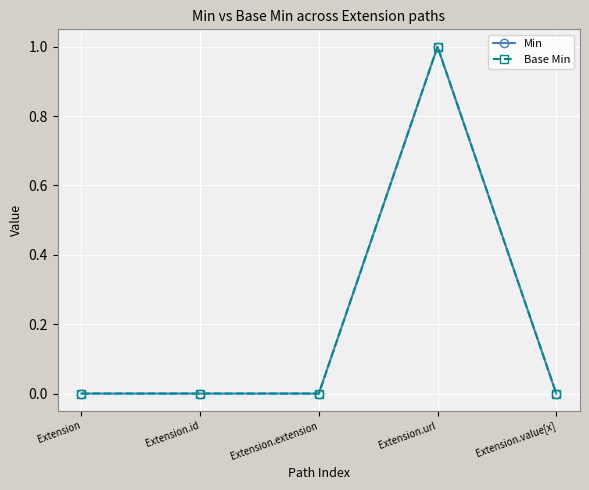

Which series has the widest spread of values?

Min